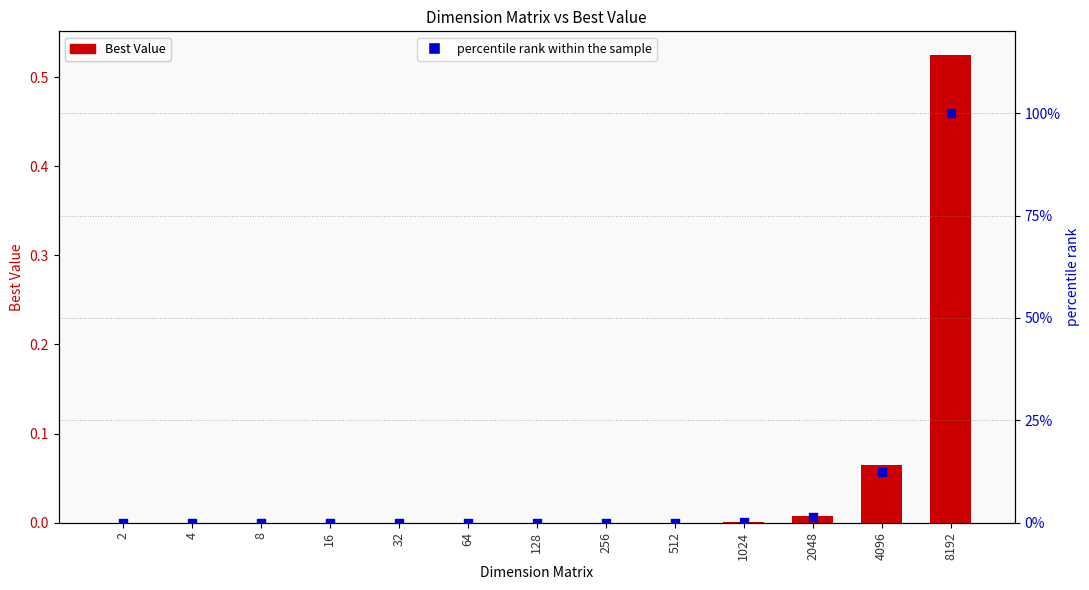

What are all the series names shown in the legend?

Best Value, percentile rank within the sample